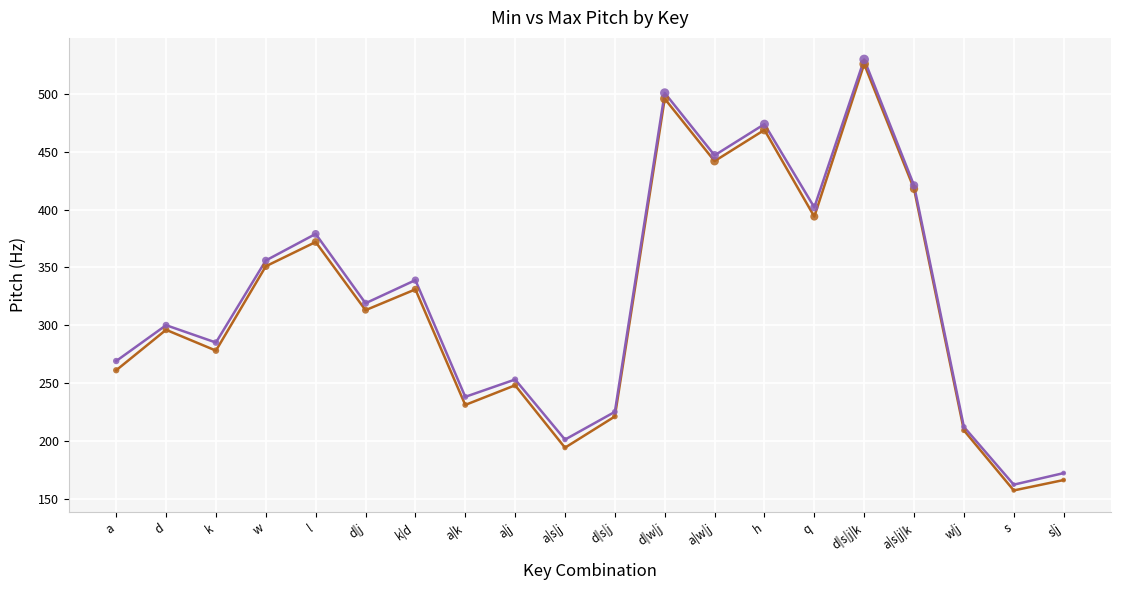

Which series changed the most between a and k?

min_pitch